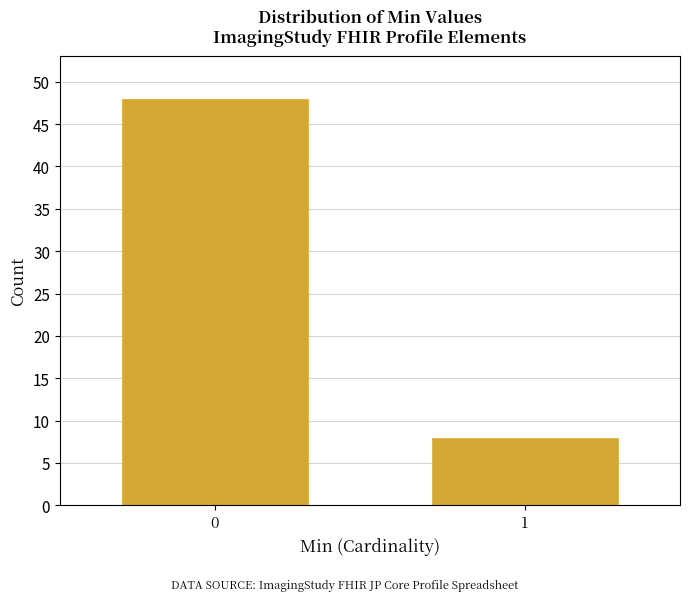

Reading left to right, what are all the values shown in this chart?

0=48	1=8